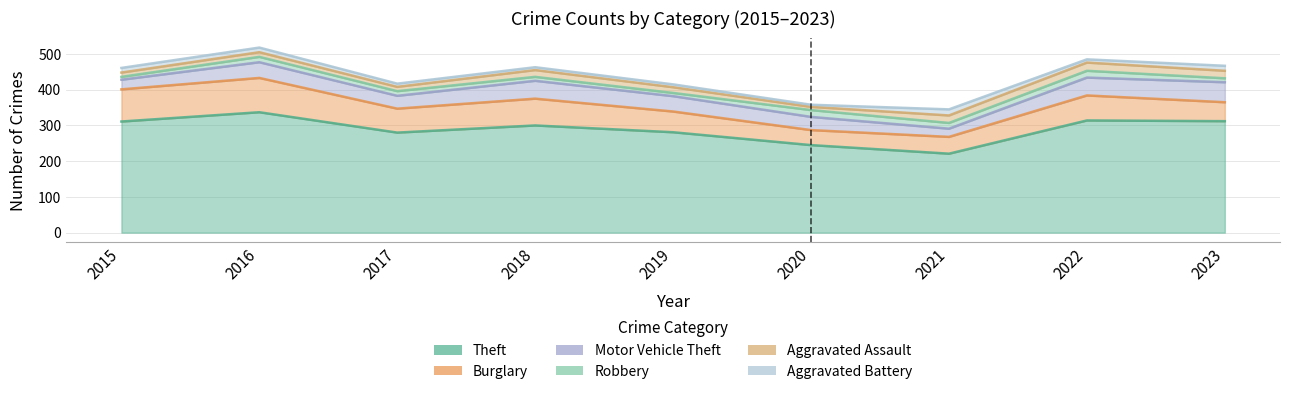

Which series has the largest total across all categories?

Theft